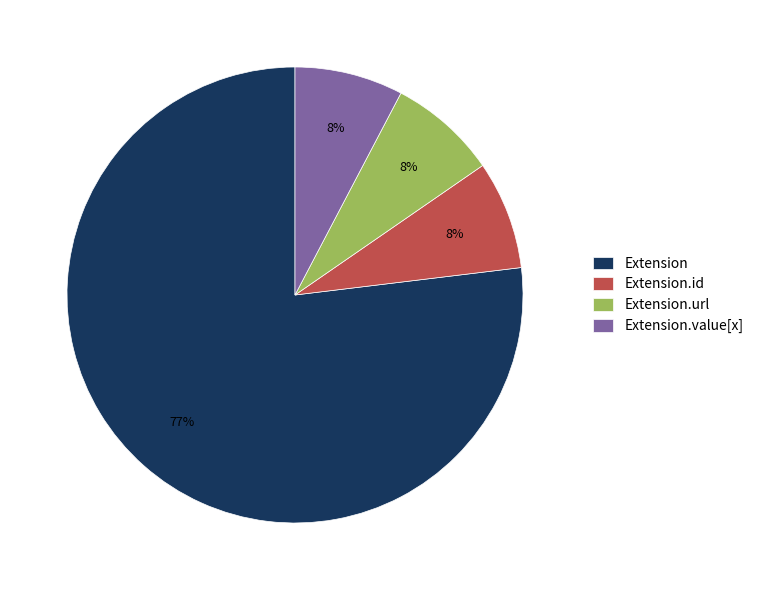

Count the number of slices in the pie.

4